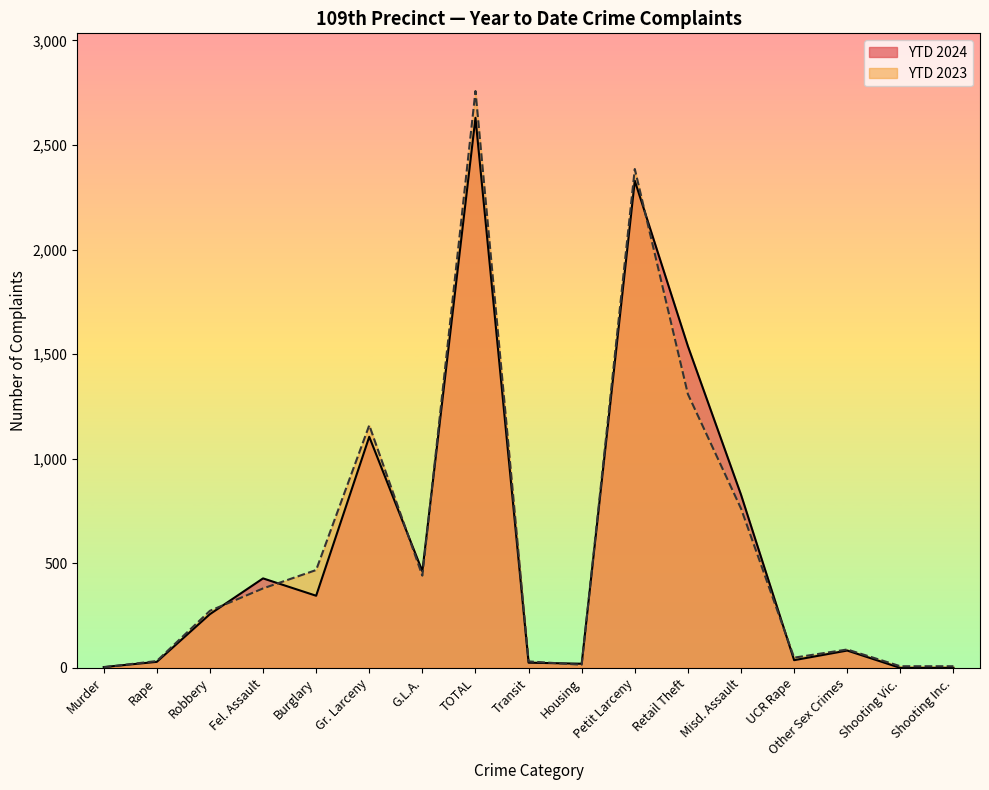

True or false: YTD 2023 has a value of 1740 at Gr. Larceny.

False